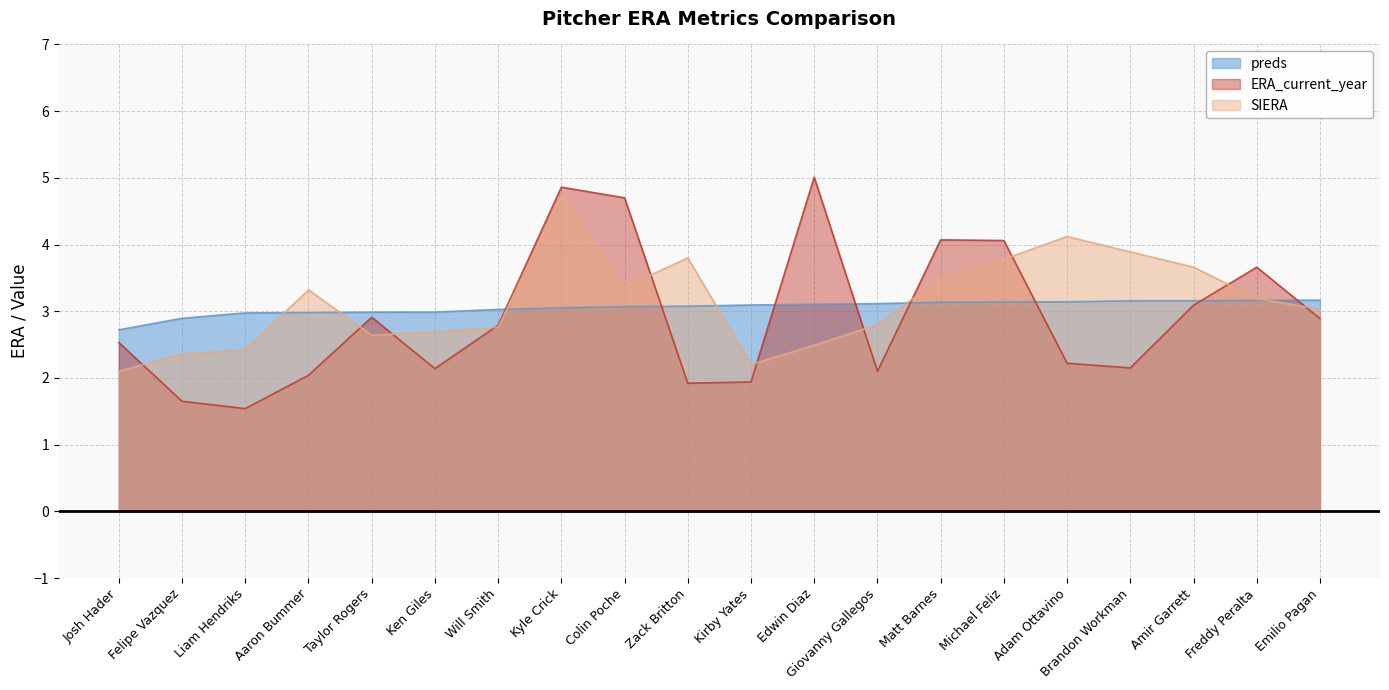

Rank the series by their maximum value, from lowest to highest.

preds, SIERA, ERA_current_year